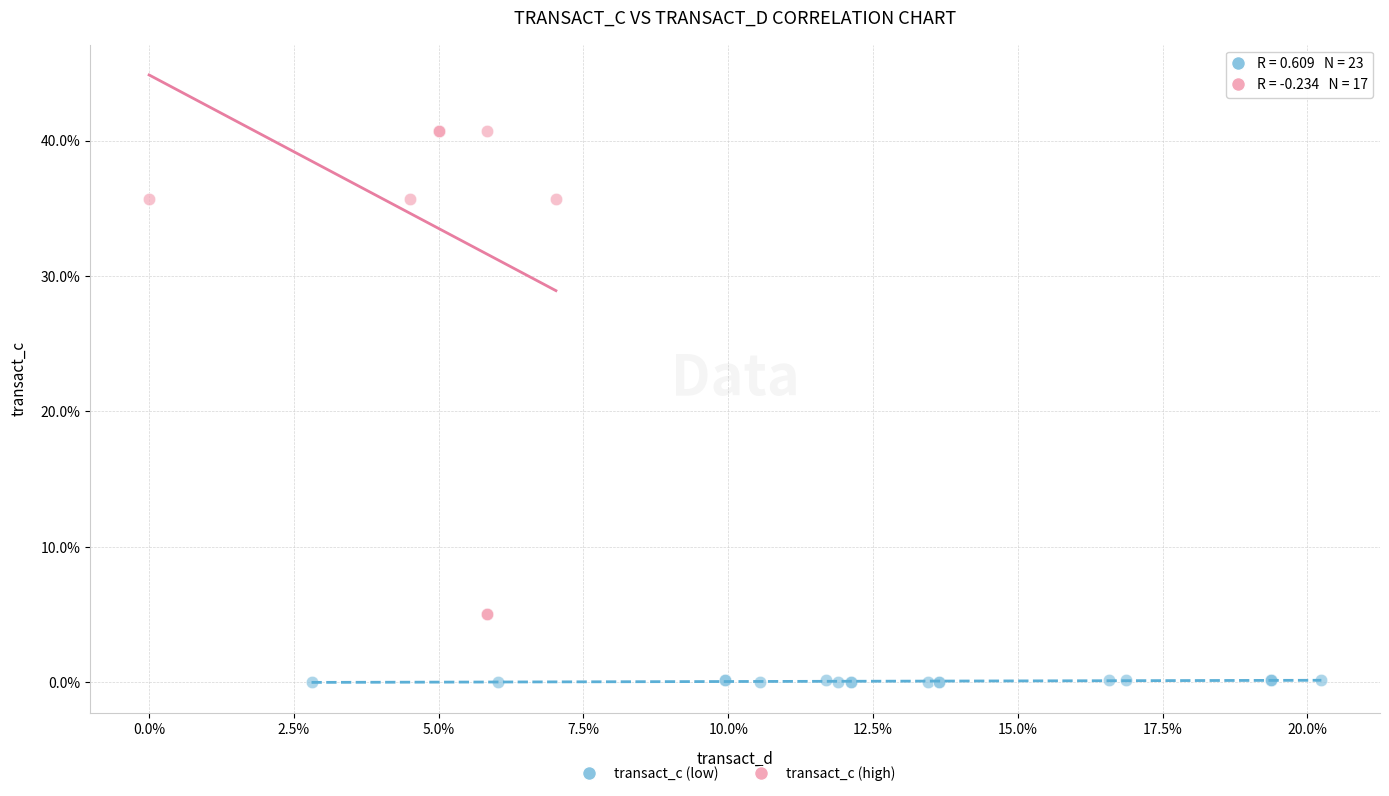

What are all the series names shown in the legend?

transact_c (low), transact_c (high)